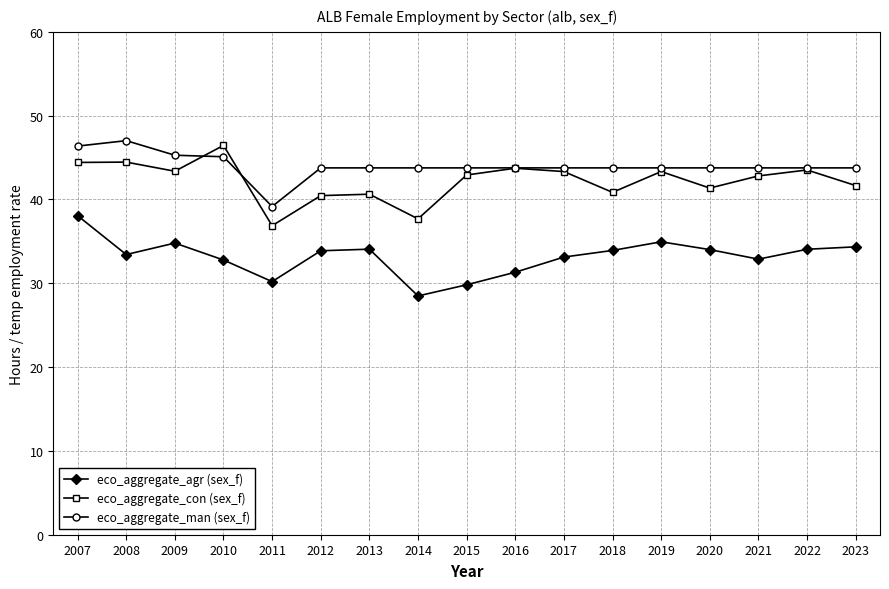

What is the difference between the maximum and minimum values in the eco_aggregate_agr (sex_f) series?

9.6